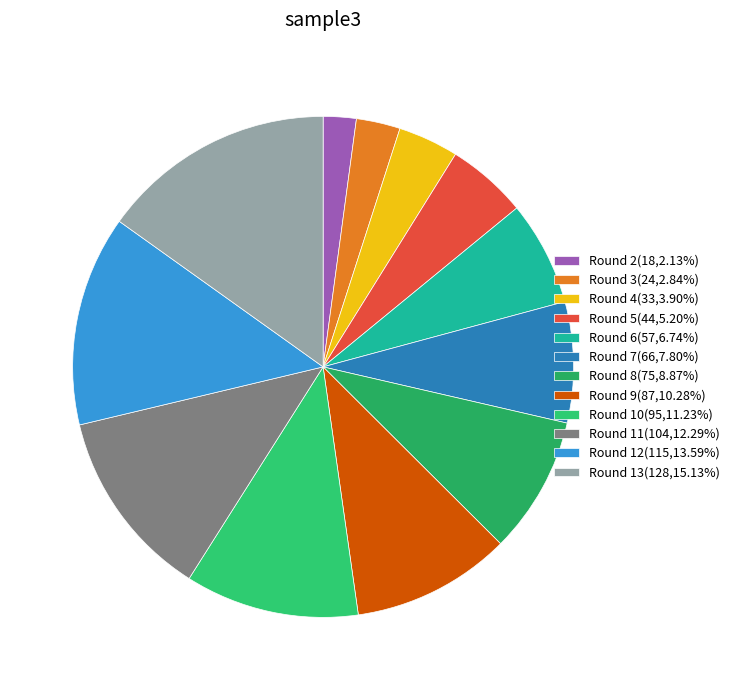

To the nearest percent, what is the average slice percentage?

8%